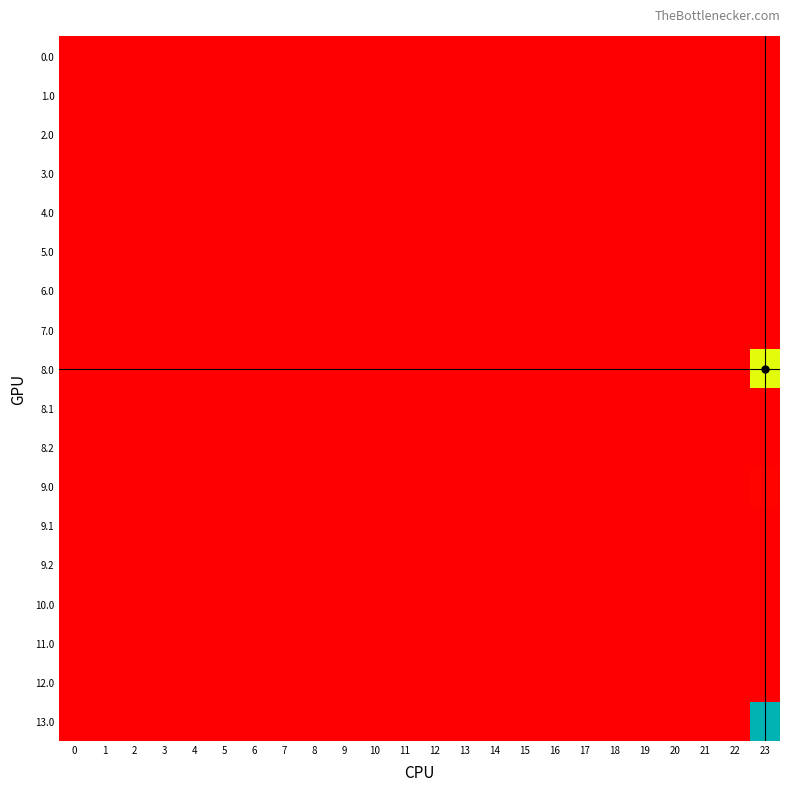

How many categories are shown in the chart?

24